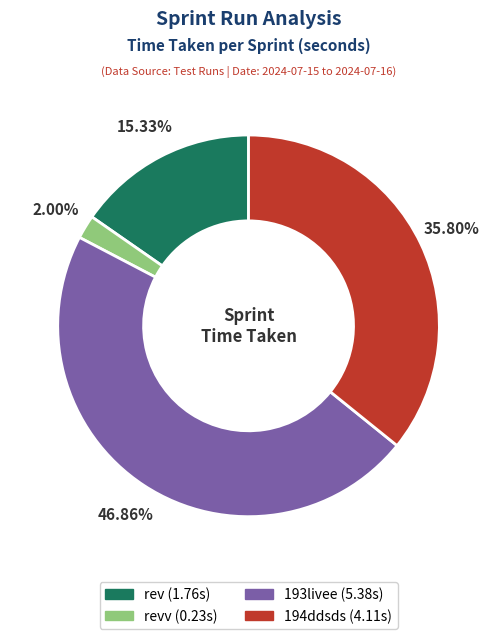

Does any single category account for the majority?

No